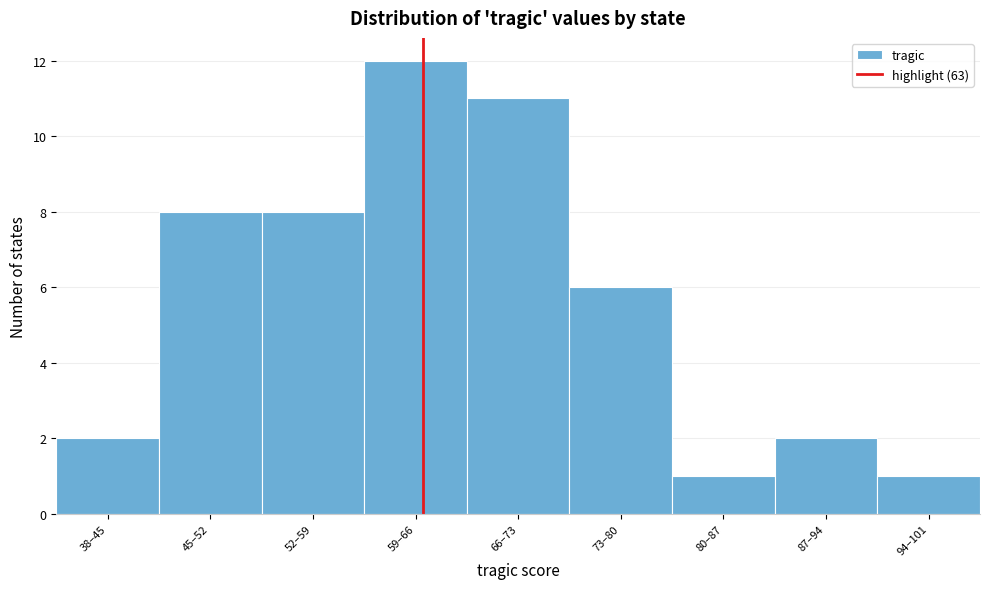

Reading right to left, list all the values displayed in this chart.

1	2	1	6	11	12	8	8	2